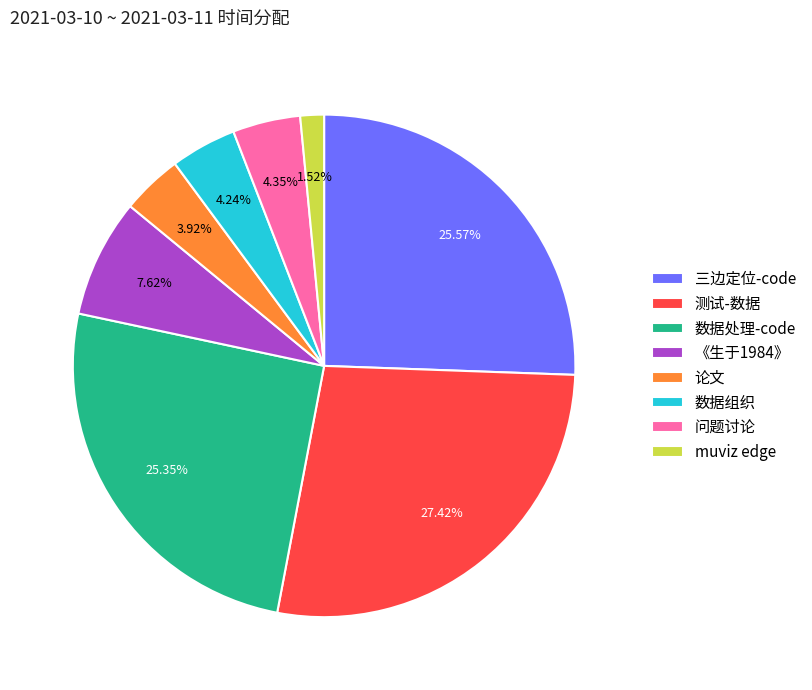

Does 测试-数据 represent more than half of the total?

No